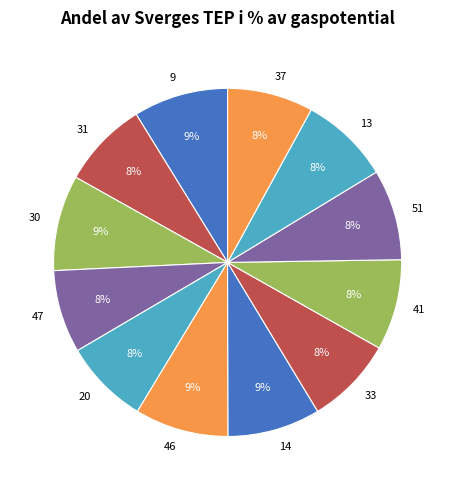

Does 9 account for over 50% of the chart?

No